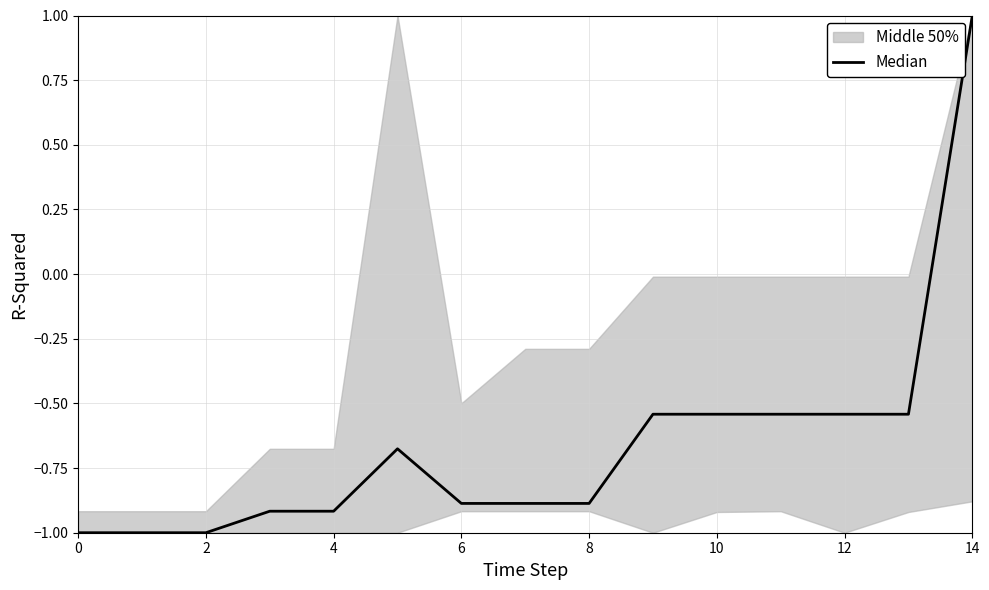

What is the smallest value displayed?

-1.0